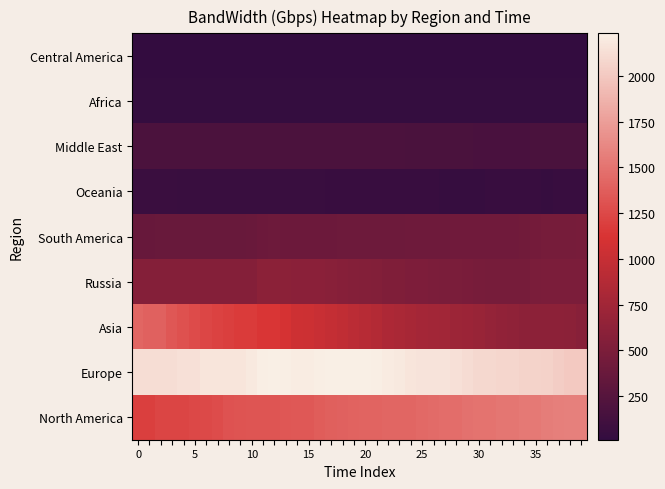

What is the greatest value displayed?

2233